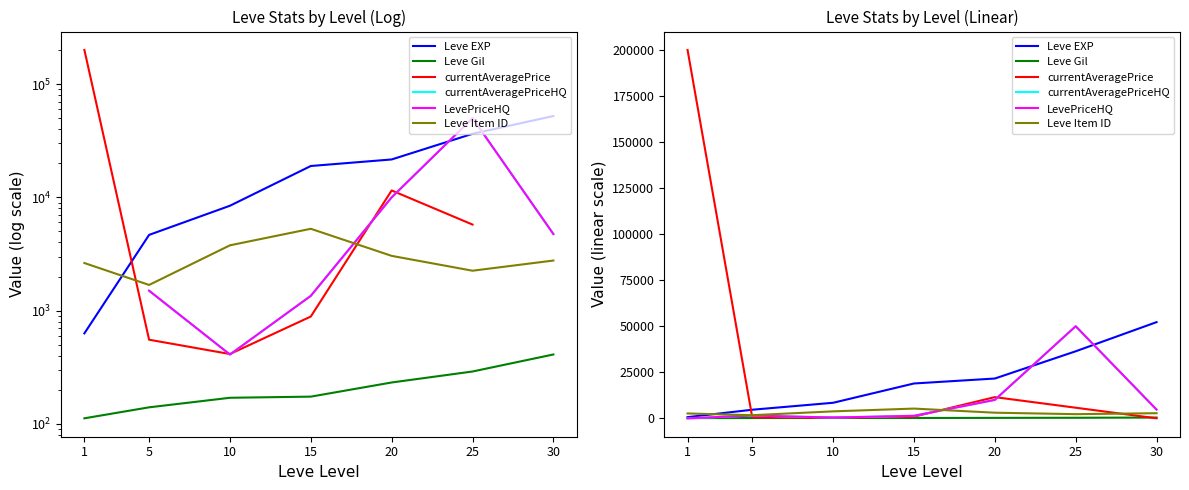

At which category does currentAveragePrice reach its first local peak?

20